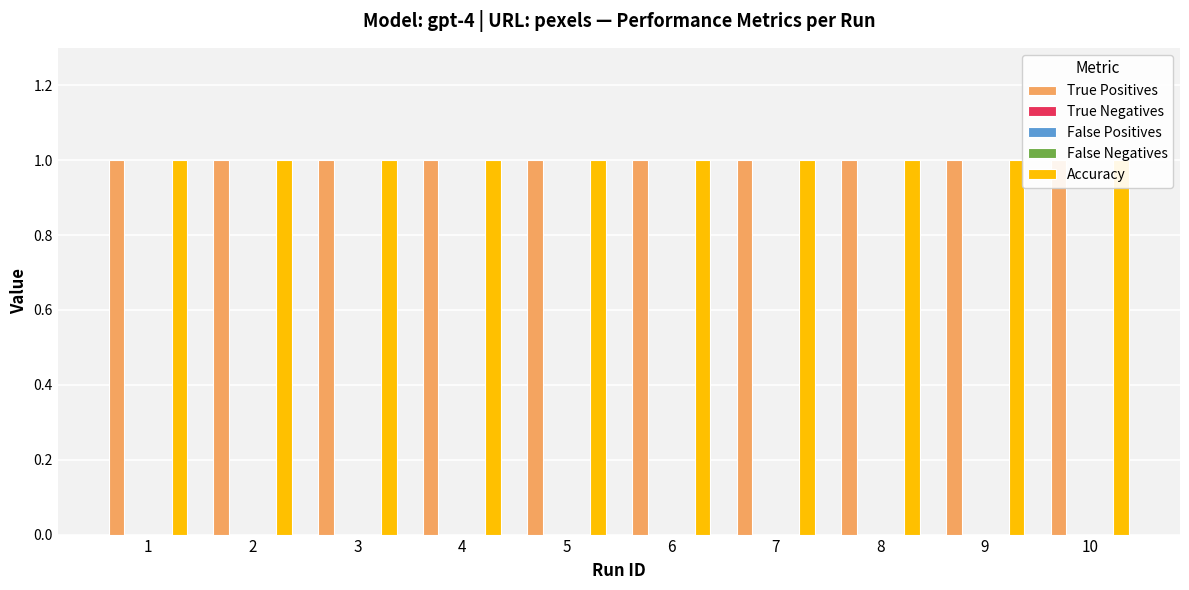

Is the value of False Positives at 5 greater than the value of False Negatives at 9?

No